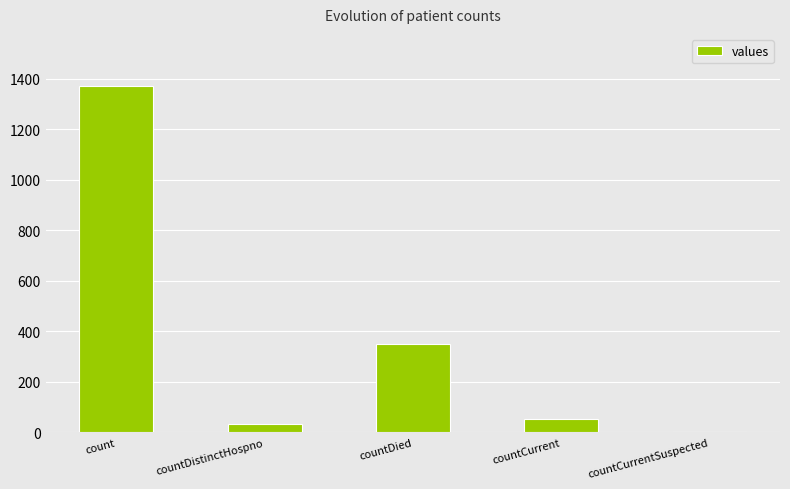

At which label is the value closest to 685?

countDied